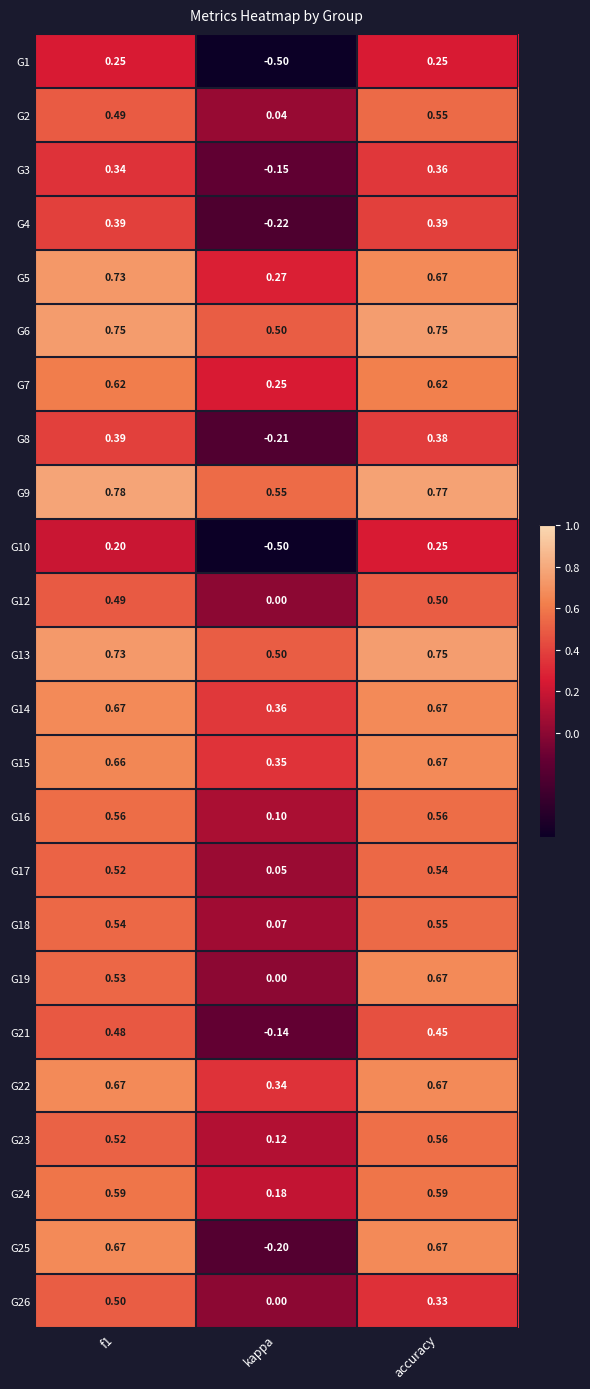

What is the minimum value shown in the chart?

-0.5